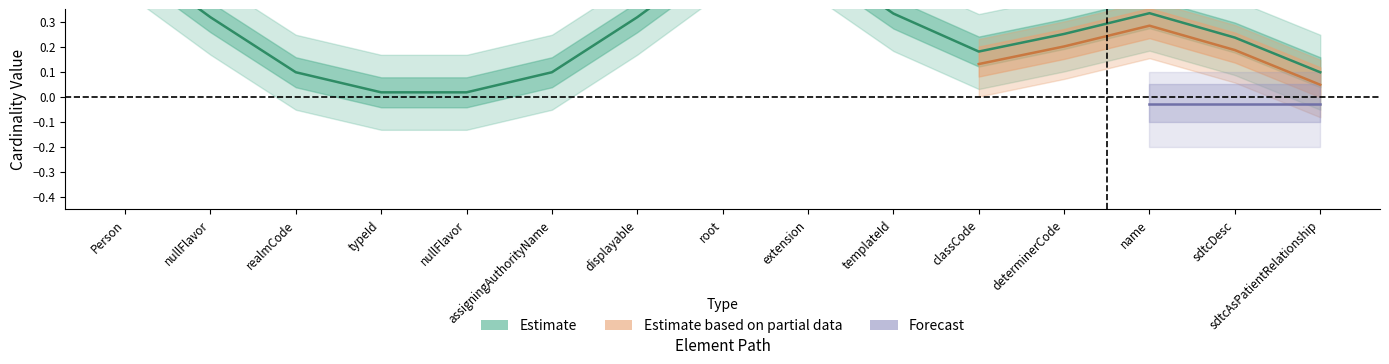

What is the label of the 10th point from the right?

Person.typeId.assigningAuthorityName